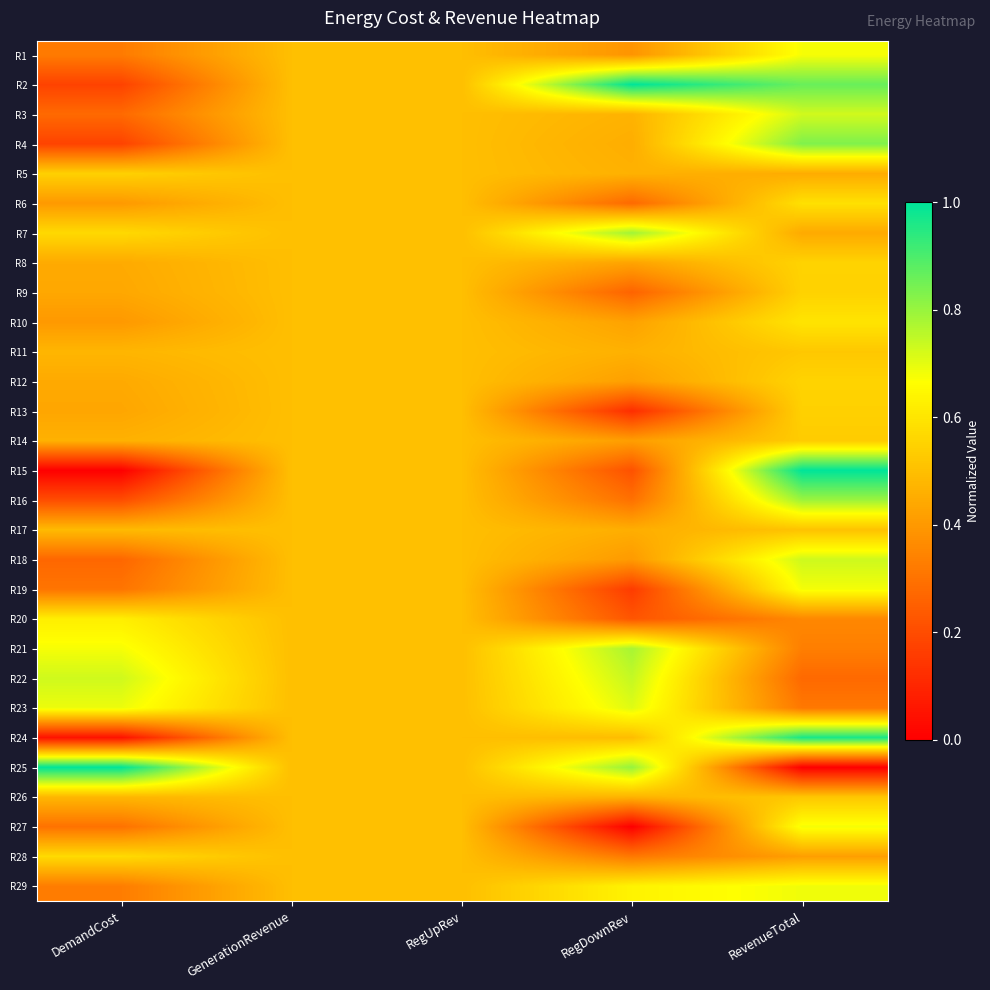

Reading left to right, list all the values displayed in this chart.

R1: DemandCost=0.3	GenerationRevenue=0.5	RegUpRev=0.5	RegDownRev=0.4	RevenueTotal=0.7
R2: DemandCost=0.2	GenerationRevenue=0.5	RegUpRev=0.5	RegDownRev=1.0	RevenueTotal=0.9
R3: DemandCost=0.3	GenerationRevenue=0.5	RegUpRev=0.5	RegDownRev=0.5	RevenueTotal=0.7
R4: DemandCost=0.2	GenerationRevenue=0.5	RegUpRev=0.5	RegDownRev=0.5	RevenueTotal=0.8
R5: DemandCost=0.5	GenerationRevenue=0.5	RegUpRev=0.5	RegDownRev=0.5	RevenueTotal=0.4
R6: DemandCost=0.4	GenerationRevenue=0.5	RegUpRev=0.5	RegDownRev=0.3	RevenueTotal=0.6
R7: DemandCost=0.6	GenerationRevenue=0.5	RegUpRev=0.5	RegDownRev=0.8	RevenueTotal=0.4
R8: DemandCost=0.4	GenerationRevenue=0.5	RegUpRev=0.5	RegDownRev=0.4	RevenueTotal=0.6
R9: DemandCost=0.4	GenerationRevenue=0.5	RegUpRev=0.5	RegDownRev=0.3	RevenueTotal=0.5
R10: DemandCost=0.4	GenerationRevenue=0.5	RegUpRev=0.5	RegDownRev=0.4	RevenueTotal=0.6
R11: DemandCost=0.5	GenerationRevenue=0.5	RegUpRev=0.5	RegDownRev=0.5	RevenueTotal=0.5
R12: DemandCost=0.4	GenerationRevenue=0.5	RegUpRev=0.5	RegDownRev=0.4	RevenueTotal=0.6
R13: DemandCost=0.4	GenerationRevenue=0.5	RegUpRev=0.5	RegDownRev=0.1	RevenueTotal=0.5
R14: DemandCost=0.5	GenerationRevenue=0.5	RegUpRev=0.5	RegDownRev=0.4	RevenueTotal=0.5
R15: DemandCost=0.0	GenerationRevenue=0.5	RegUpRev=0.5	RegDownRev=0.2	RevenueTotal=1.0
R16: DemandCost=0.2	GenerationRevenue=0.5	RegUpRev=0.5	RegDownRev=0.3	RevenueTotal=0.8
R17: DemandCost=0.5	GenerationRevenue=0.5	RegUpRev=0.5	RegDownRev=0.5	RevenueTotal=0.5
R18: DemandCost=0.3	GenerationRevenue=0.5	RegUpRev=0.5	RegDownRev=0.4	RevenueTotal=0.7
R19: DemandCost=0.3	GenerationRevenue=0.5	RegUpRev=0.5	RegDownRev=0.2	RevenueTotal=0.7
R20: DemandCost=0.6	GenerationRevenue=0.5	RegUpRev=0.5	RegDownRev=0.2	RevenueTotal=0.4
R21: DemandCost=0.7	GenerationRevenue=0.5	RegUpRev=0.5	RegDownRev=0.8	RevenueTotal=0.3
R22: DemandCost=0.7	GenerationRevenue=0.5	RegUpRev=0.5	RegDownRev=0.7	RevenueTotal=0.3
R23: DemandCost=0.7	GenerationRevenue=0.5	RegUpRev=0.5	RegDownRev=0.7	RevenueTotal=0.3
R24: DemandCost=0.0	GenerationRevenue=0.5	RegUpRev=0.5	RegDownRev=0.5	RevenueTotal=1.0
R25: DemandCost=1.0	GenerationRevenue=0.5	RegUpRev=0.5	RegDownRev=0.8	RevenueTotal=0.0
R26: DemandCost=0.5	GenerationRevenue=0.5	RegUpRev=0.5	RegDownRev=0.5	RevenueTotal=0.5
R27: DemandCost=0.3	GenerationRevenue=0.5	RegUpRev=0.5	RegDownRev=0.0	RevenueTotal=0.7
R28: DemandCost=0.6	GenerationRevenue=0.5	RegUpRev=0.5	RegDownRev=0.3	RevenueTotal=0.4
R29: DemandCost=0.3	GenerationRevenue=0.5	RegUpRev=0.5	RegDownRev=0.6	RevenueTotal=0.7